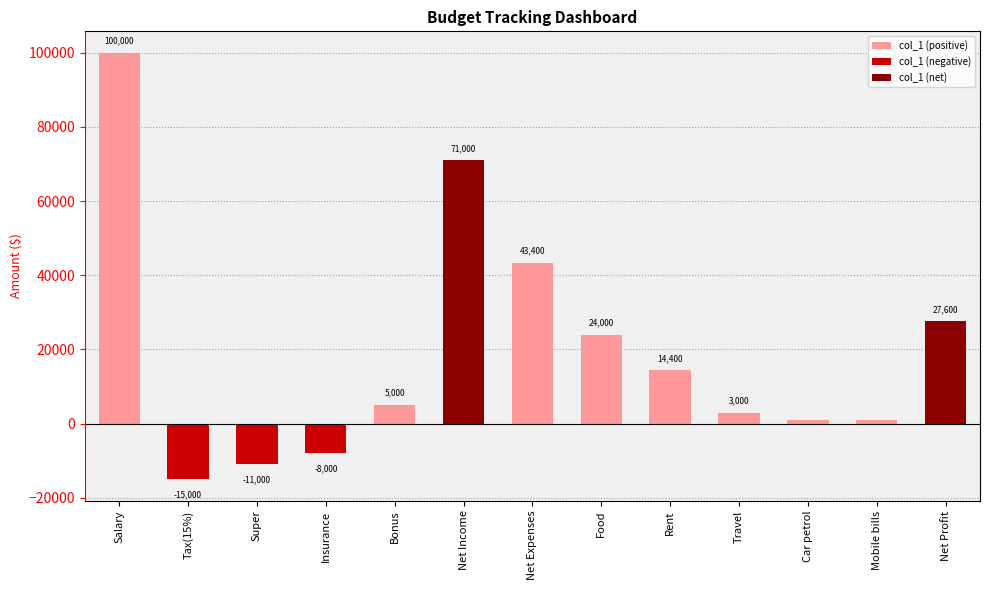

Reading left to right, extract all data points from this chart.

100000	-15000	-11000	-8000	5000	71000	43400	24000	14400	3000	1000	1000	27600